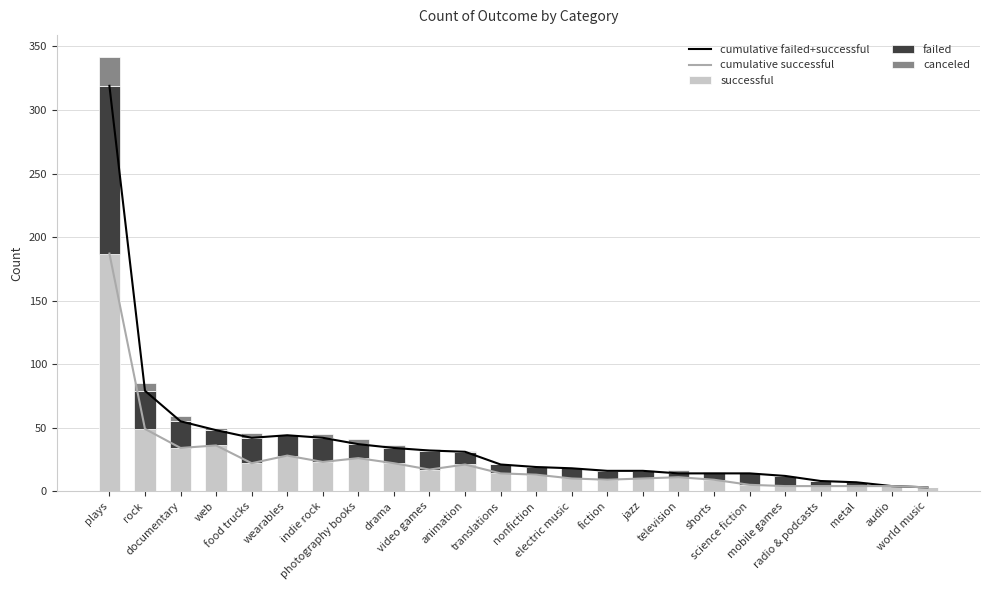

The successful series shows 10 at electric music. True or false?

True